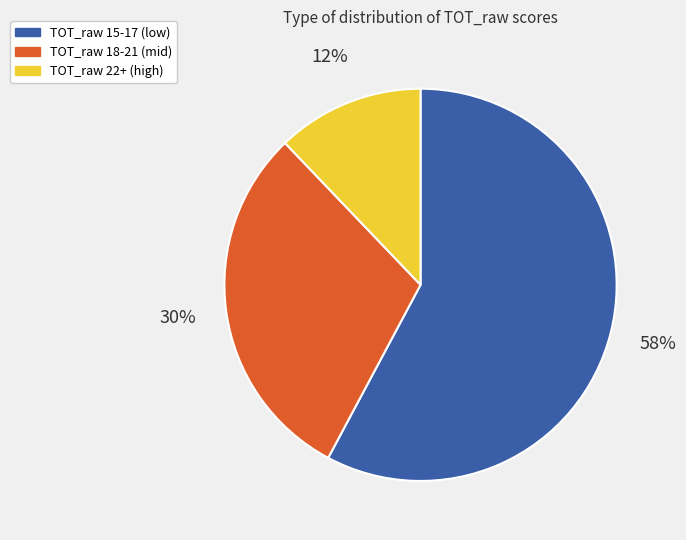

Is there any slice that represents more than half of the pie?

Yes